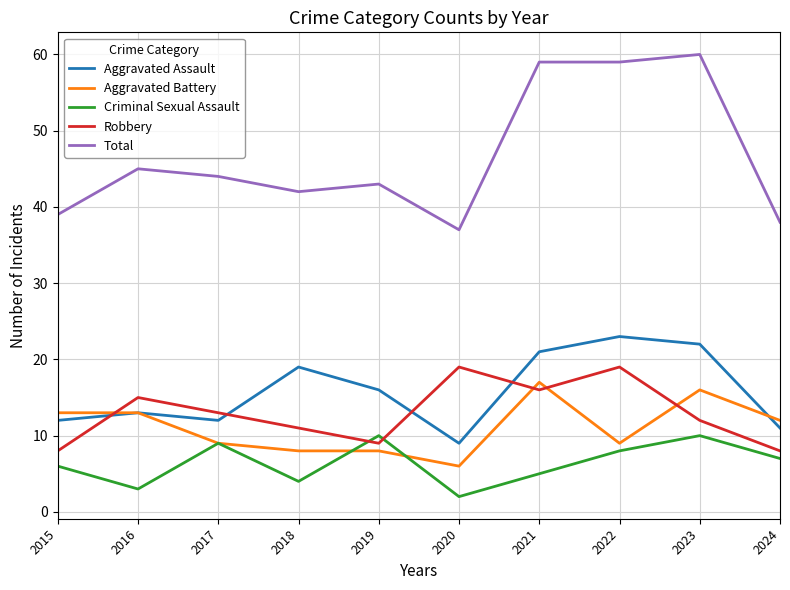

Reading left to right, list all the values displayed in this chart.

Aggravated Assault: 2015=12	2016=13	2017=12	2018=19	2019=16	2020=9	2021=21	2022=23	2023=22	2024=11
Aggravated Battery: 2015=13	2016=13	2017=9	2018=8	2019=8	2020=6	2021=17	2022=9	2023=16	2024=12
Criminal Sexual Assault: 2015=6	2016=3	2017=9	2018=4	2019=10	2020=2	2021=5	2022=8	2023=10	2024=7
Robbery: 2015=8	2016=15	2017=13	2018=11	2019=9	2020=19	2021=16	2022=19	2023=12	2024=8
Total: 2015=39	2016=45	2017=44	2018=42	2019=43	2020=37	2021=59	2022=59	2023=60	2024=38